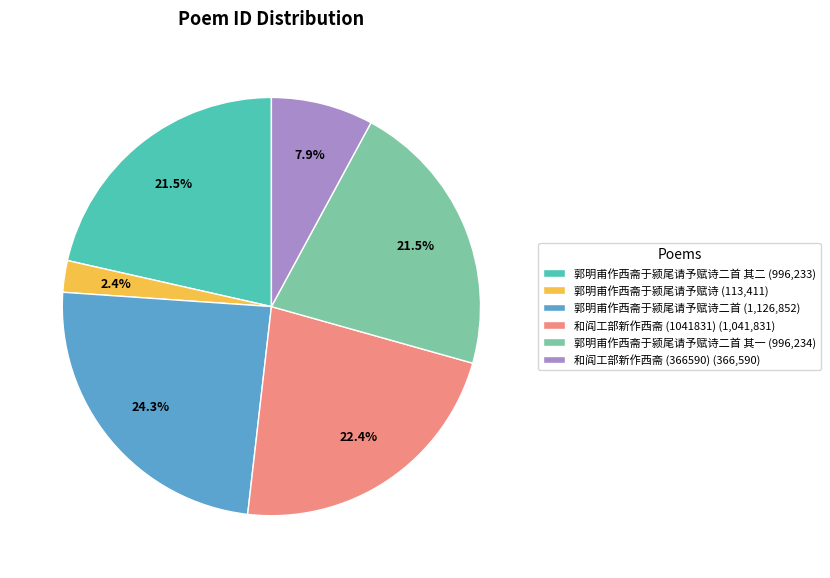

Which slice is the largest?

郭明甫作西斋于颍尾请予赋诗二首 (1,126,852)